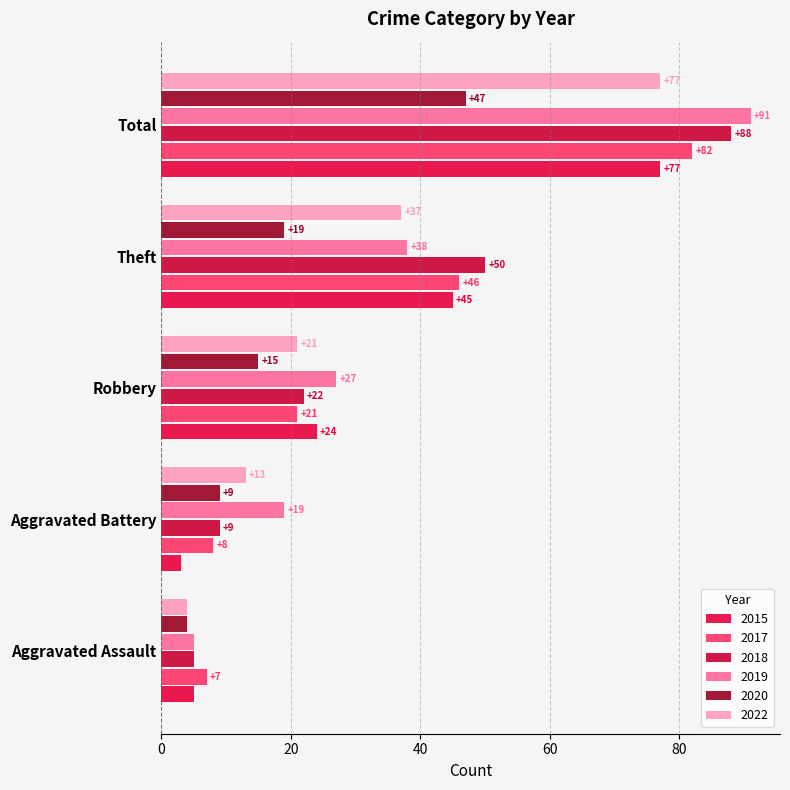

What is the sum of all 2019 values?

180